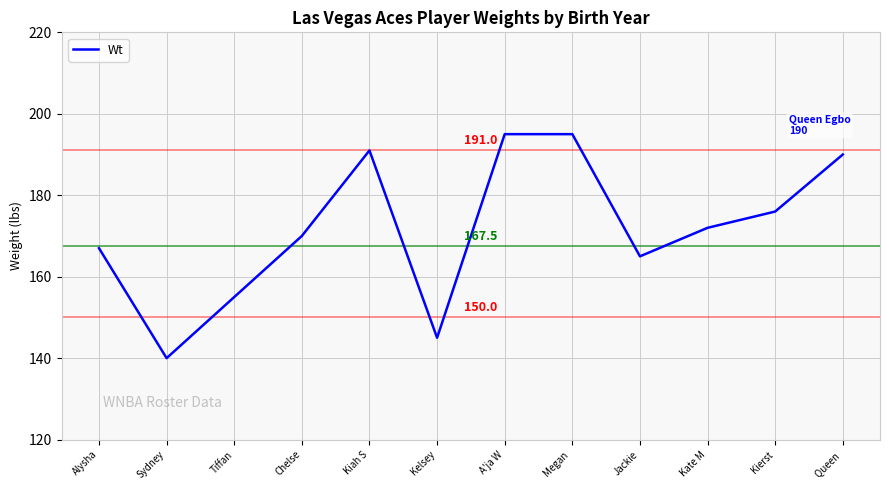

The chart shows a value of 267 at Kiah S. True or false?

False